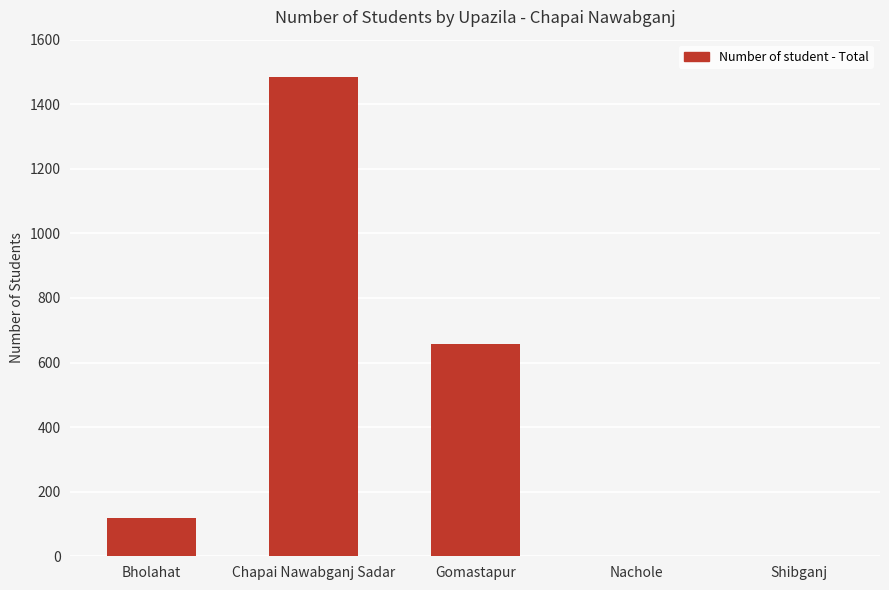

What is the change in value from Bholahat to Shibganj?

-120